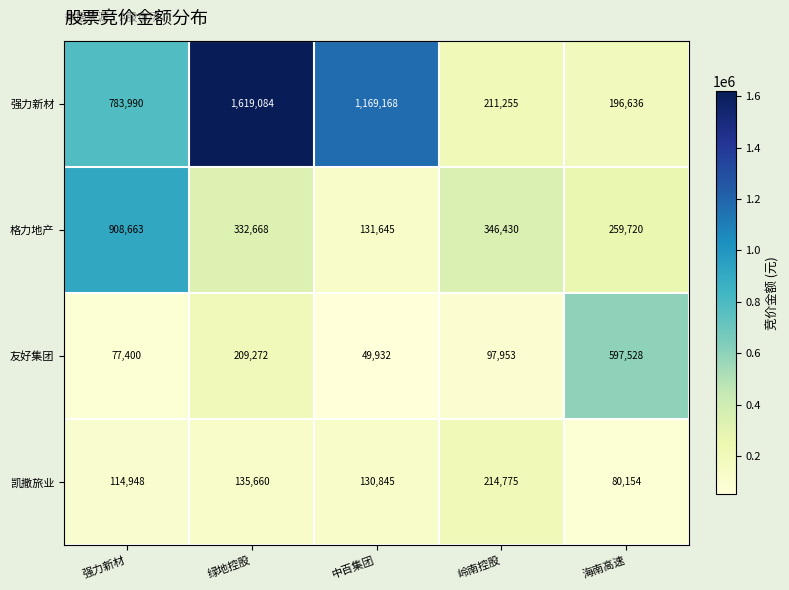

What value does the 友好集团 series have at 中百集团, to the nearest 50?

49950